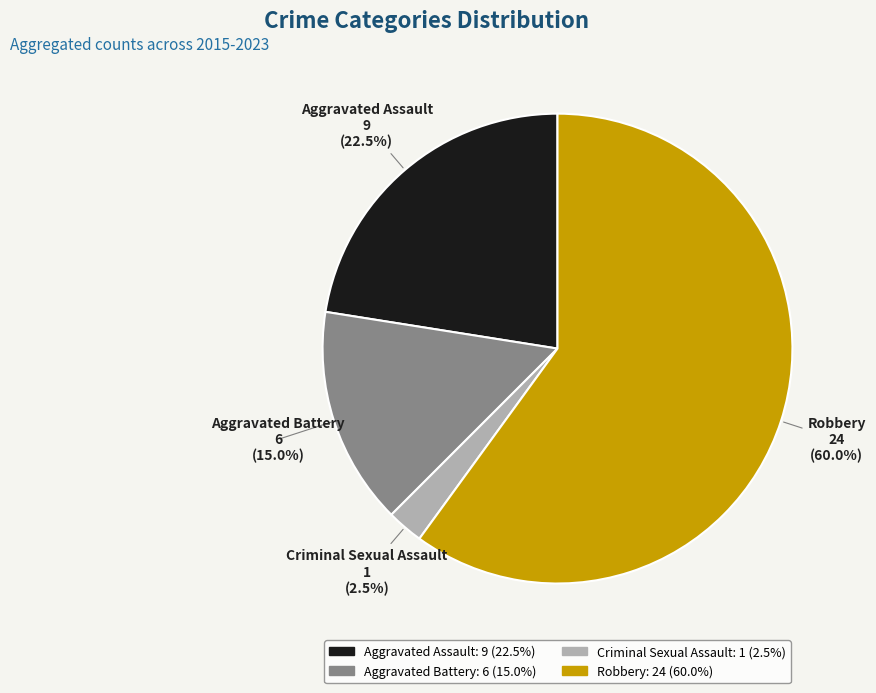

Approximately how many times larger is the value at Robbery compared to Aggravated Assault?

2.7